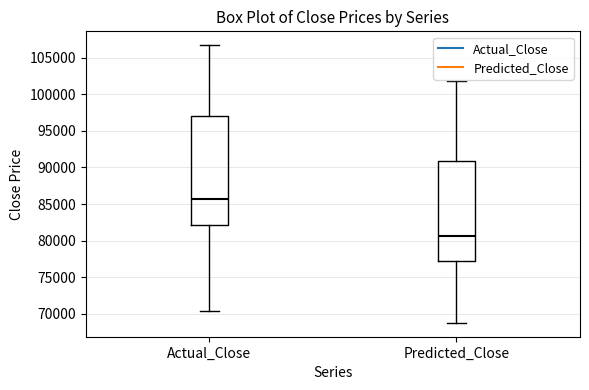

Which box's median line is the lowest?

Predicted_Close